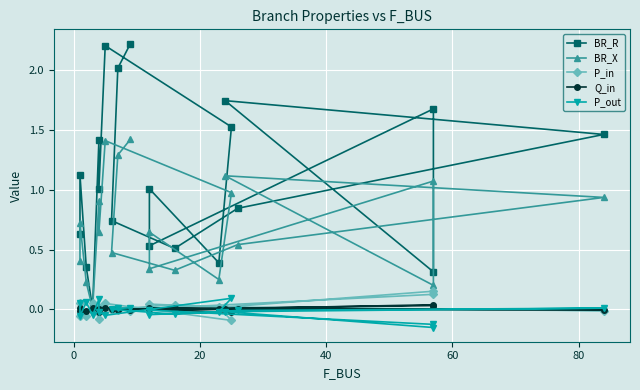

True or false: Q_in has a value of -0.0 at 14.

False